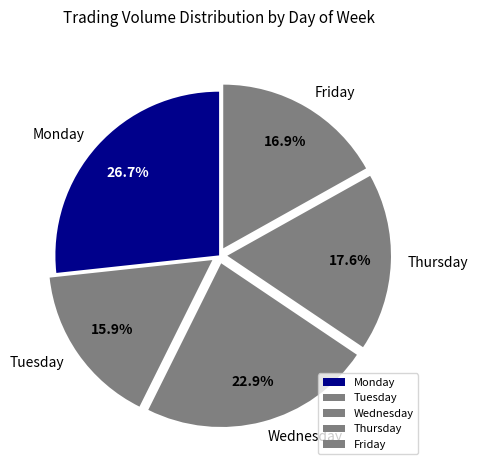

What is the largest slice in the pie chart?

Monday